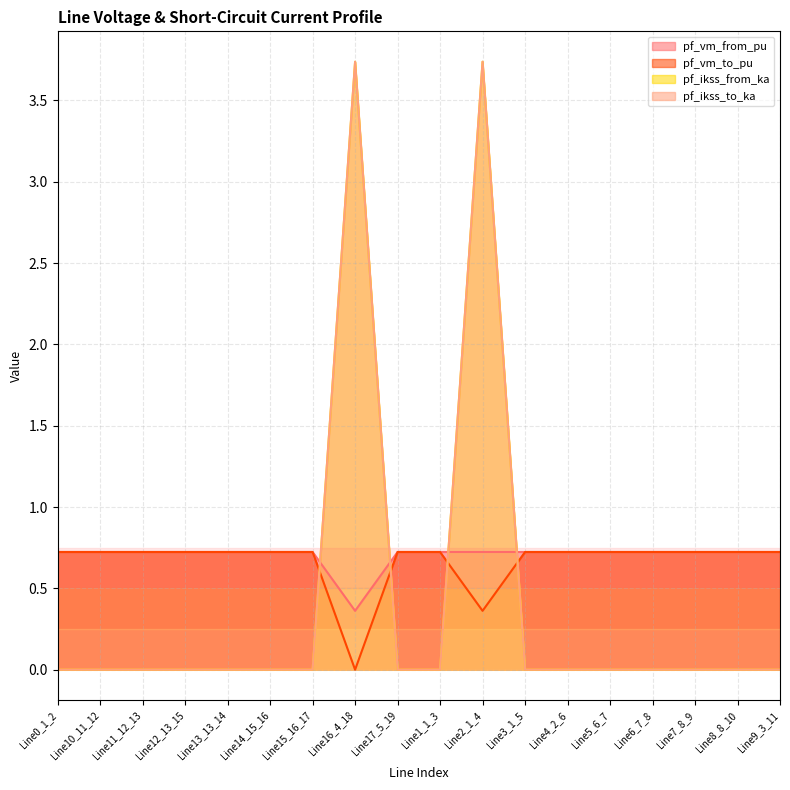

What is the approximate value of pf_vm_from_pu at Line7_8_9?

0.7